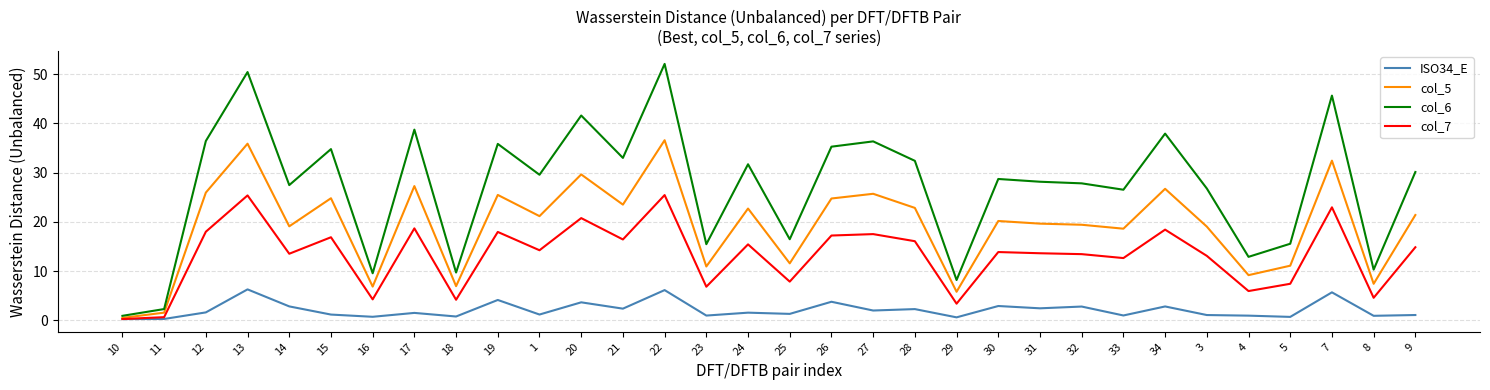

List the series in order of their peak value, lowest first.

ISO34_E, col_7, col_5, col_6